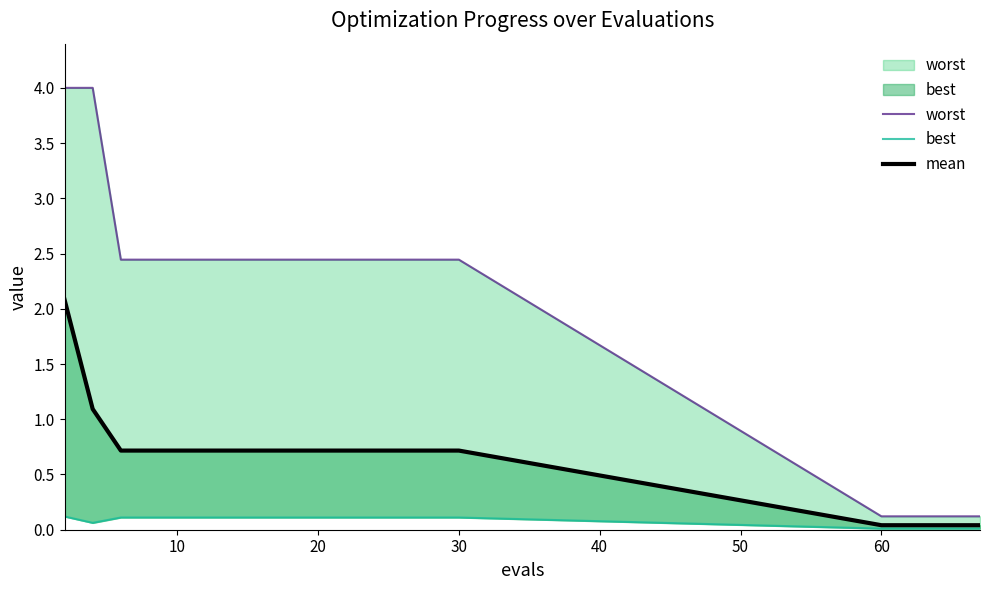

Does the chart have visible grid lines?

No